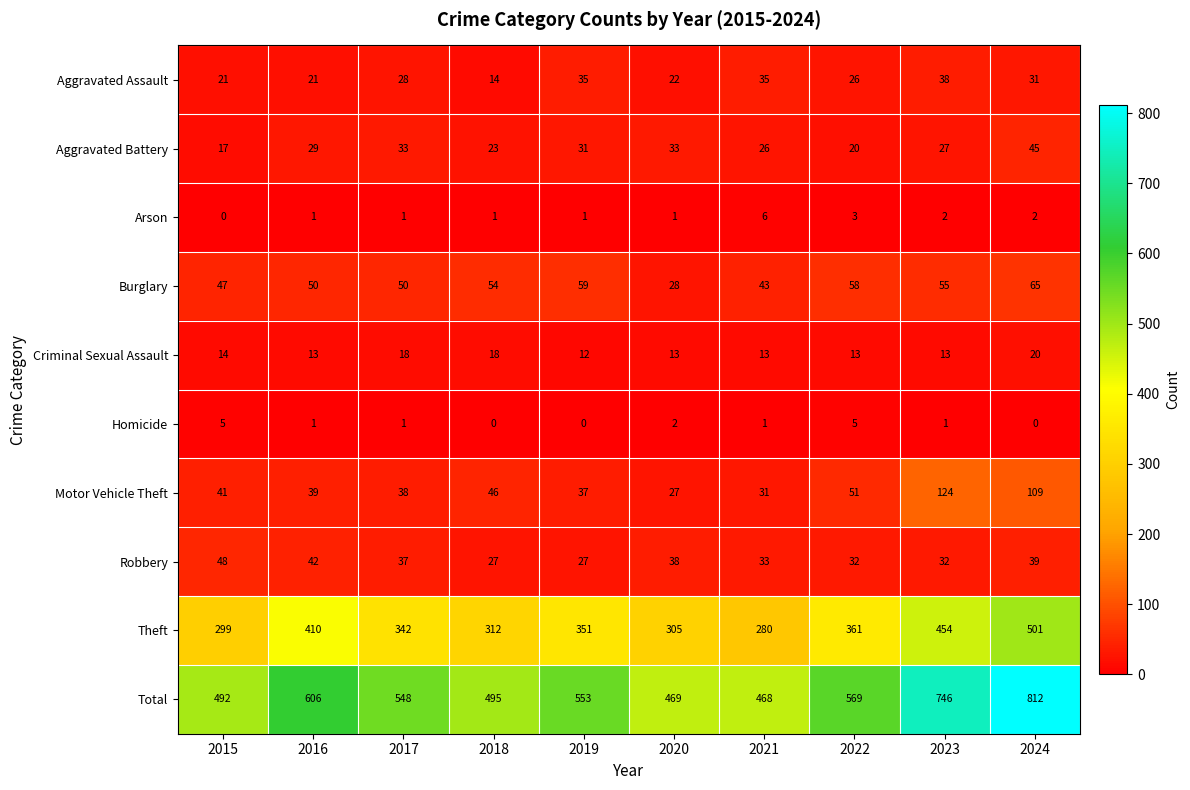

Which series has the largest range (max minus min)?

Total